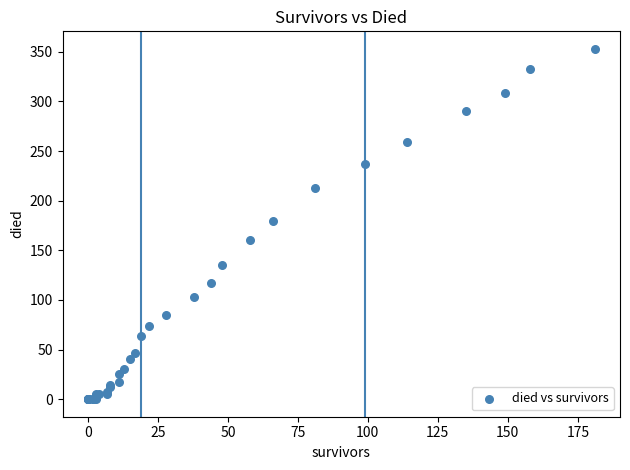

What Y value in the scatter plot is closest to 176?

180